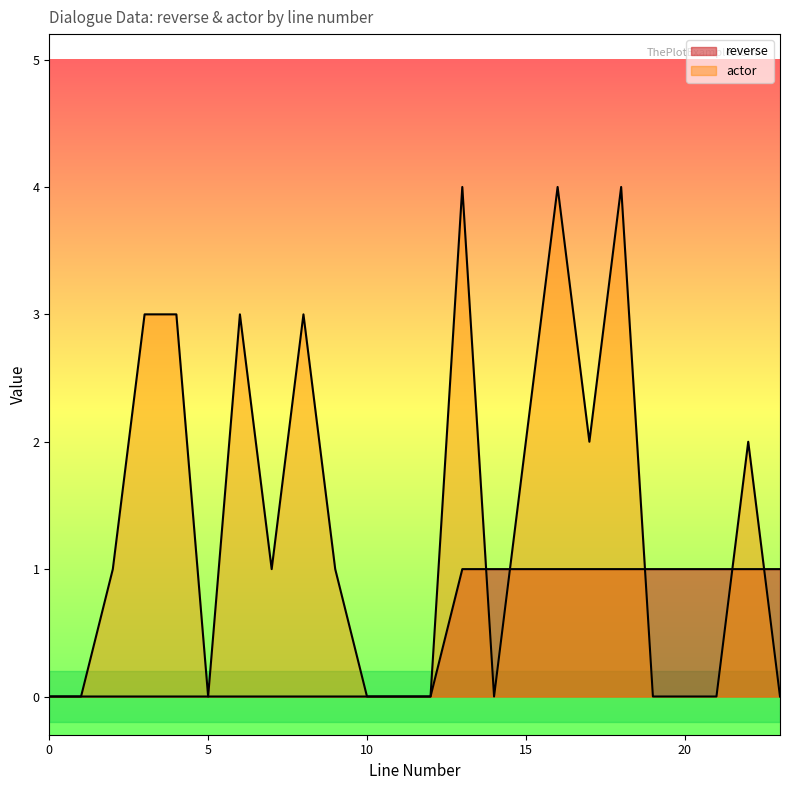

Reading left to right, what are all the values shown in this chart?

reverse: 0	0	0	0	0	0	0	0	0	0	0	0	0	1	1	1	1	1	1	1	1	1	1	1
actor: 0	0	1	3	3	0	3	1	3	1	0	0	0	4	0	2	4	2	4	0	0	0	2	0